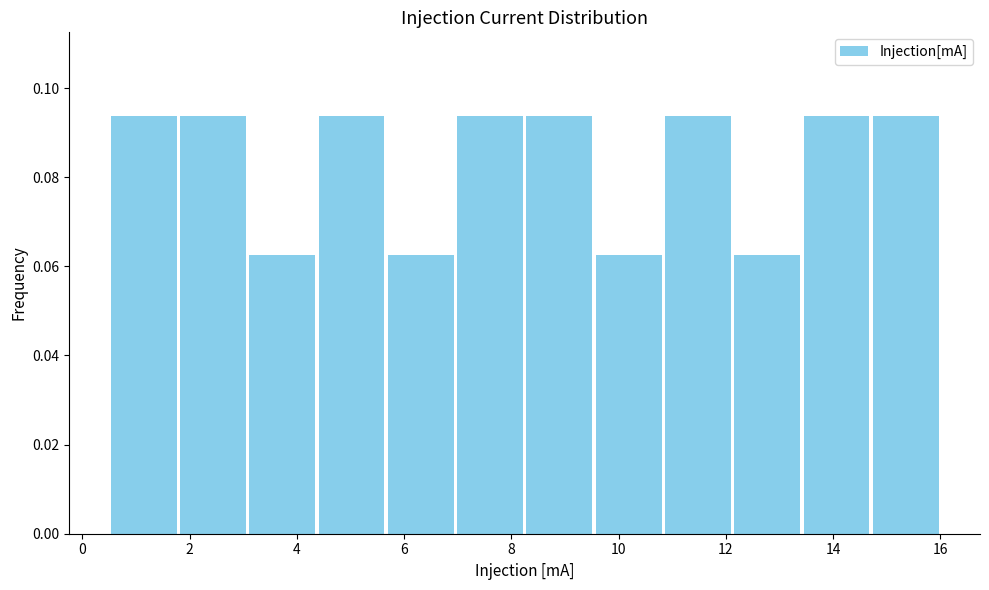

Reading left to right, transcribe this chart: for each bar, give the range it covers on the x-axis and its height. Neither the bar edges nor the heights are printed on the chart, so give them approximately, as read against the axes.

0.6 to 1.8: 0.094
1.8 to 3.0: 0.094
3.0 to 4.4: 0.062
4.4 to 5.6: 0.094
5.6 to 7.0: 0.062
7.0 to 8.2: 0.094
8.2 to 9.6: 0.094
9.6 to 10.8: 0.062
10.8 to 12.2: 0.094
12.2 to 13.4: 0.062
13.4 to 14.8: 0.094
14.8 to 16.0: 0.094